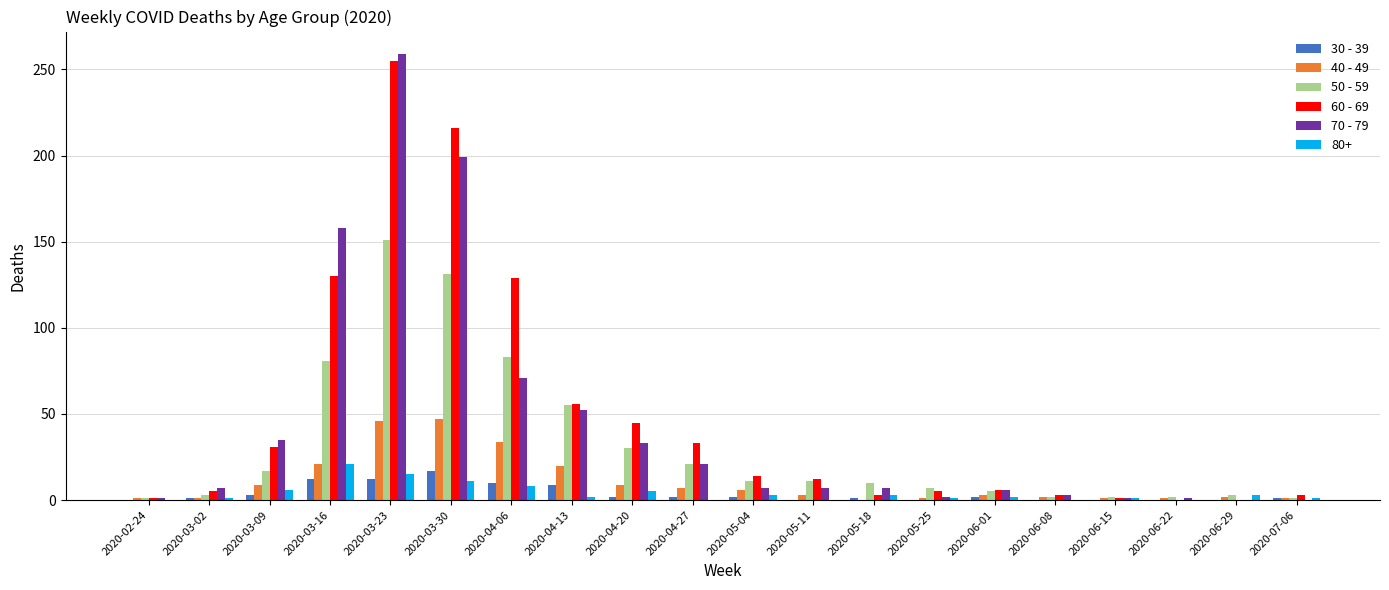

What is the total value across all series at 2020-03-16?

423